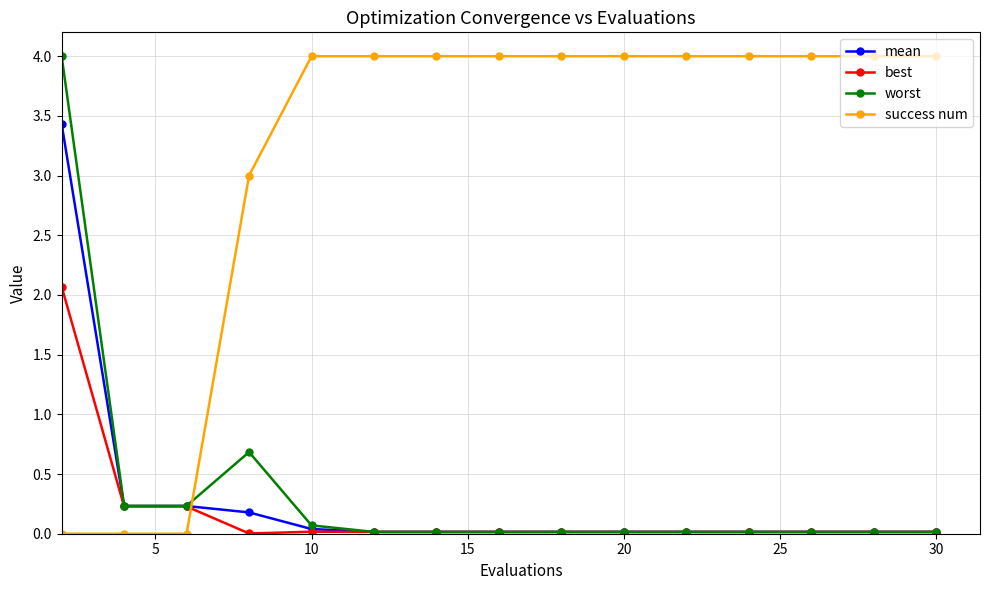

After their last crossing, which series has the higher values: best or success num?

success num